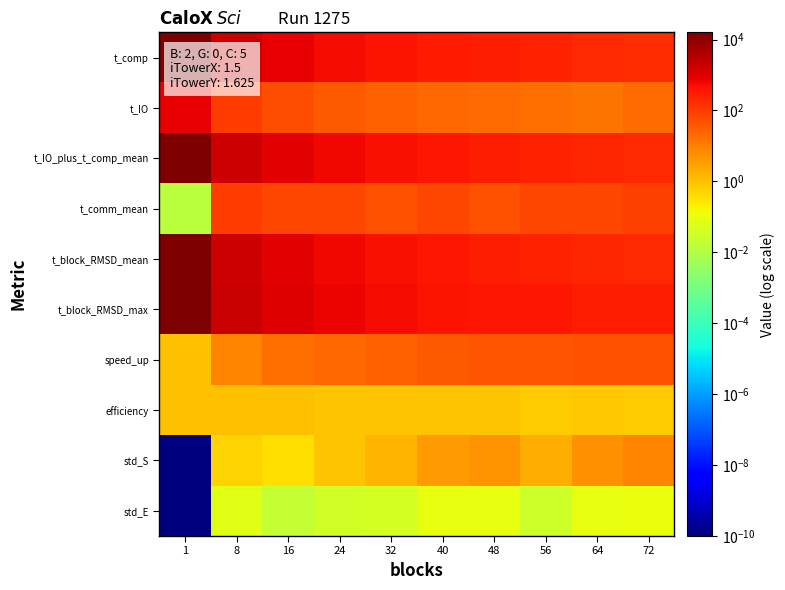

Reading left to right, what are all the values shown in this chart?

t_comp: 1=15148.0	8=1617.7	16=813.8	24=560.7	32=419.4	40=333.6	48=280.6	56=244.2	64=206.0	72=181.8
t_IO: 1=790.5	8=109.3	16=53.5	24=37.2	32=27.6	40=22.2	48=19.7	56=16.5	64=15.9	72=20.0
t_IO_plus_t_comp_mean: 1=15938.5	8=1727.3	16=867.4	24=598.0	32=447.1	40=355.9	48=300.4	56=260.7	64=221.9	72=201.8
t_comm_mean: 1=0.0	8=97.8	16=73.1	24=68.8	32=46.0	40=71.6	48=47.1	56=71.8	64=70.5	72=90.8
t_block_RMSD_mean: 1=15938.5	8=1727.4	16=867.8	24=598.3	32=447.8	40=358.0	48=302.3	56=263.6	64=223.2	72=203.3
t_block_RMSD_max: 1=15938.5	8=1900.8	16=971.0	24=693.2	32=529.5	40=443.8	48=359.3	56=387.3	64=281.4	72=298.5
speed_up: 1=1.0	8=8.4	16=16.4	24=23.0	32=29.9	40=35.7	48=41.9	56=41.0	64=48.7	72=47.8
efficiency: 1=1.0	8=1.0	16=1.0	24=1.0	32=0.9	40=0.9	48=0.9	56=0.7	64=0.8	72=0.7
std_S: 1=0.0	8=0.6	16=0.4	24=0.9	32=1.4	40=3.6	48=4.6	56=1.9	64=5.7	72=7.7
std_E: 1=0.0	8=0.1	16=0.0	24=0.0	32=0.0	40=0.1	48=0.1	56=0.0	64=0.1	72=0.1